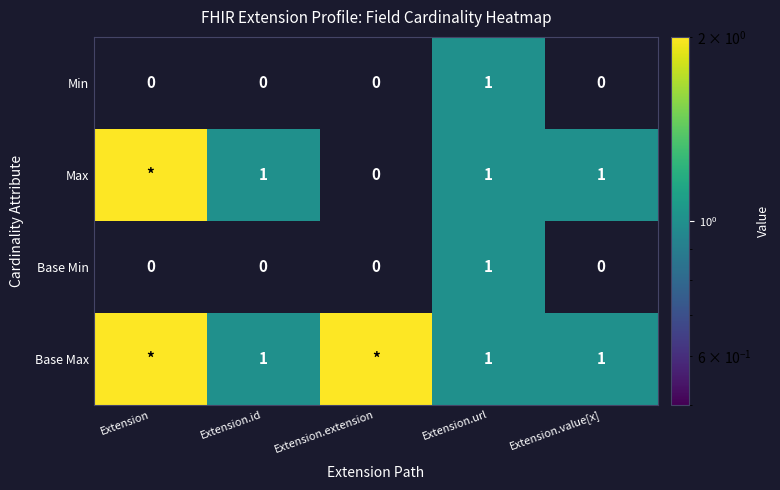

Is the value of Min at Extension greater than the value of Base Min at Extension.url?

No